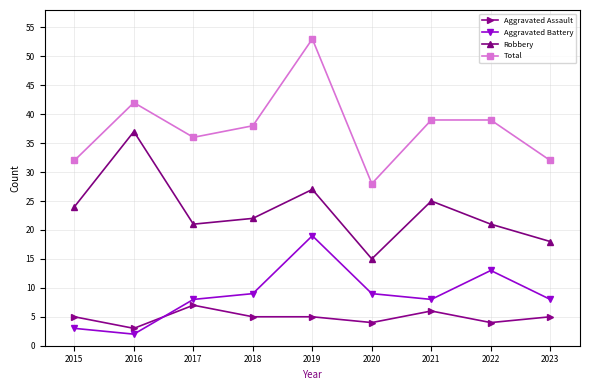

True or false: Aggravated Battery has more than 2 interior local peaks.

False